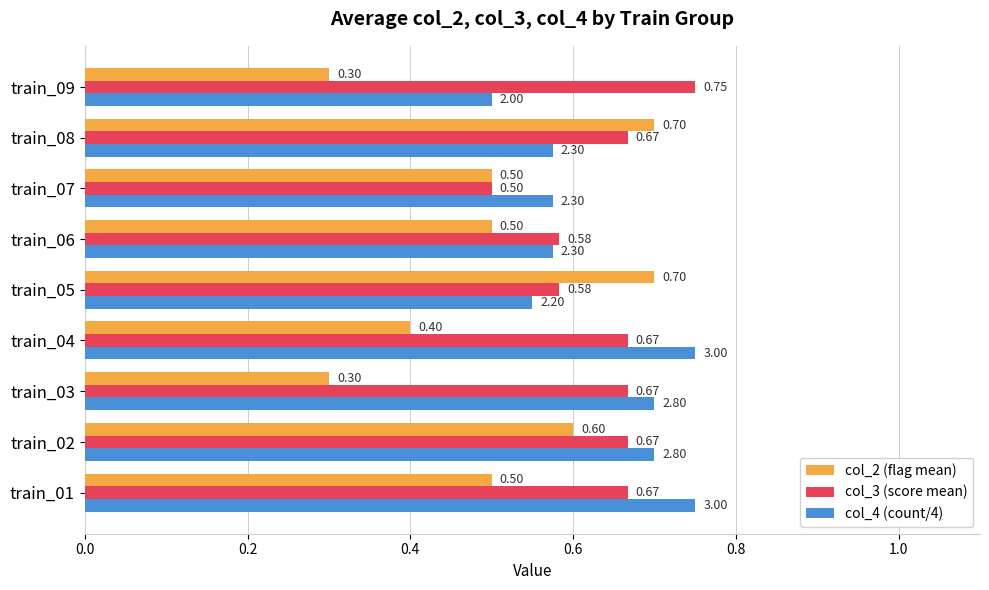

Which series has the largest range (max minus min)?

col_2 (flag mean)